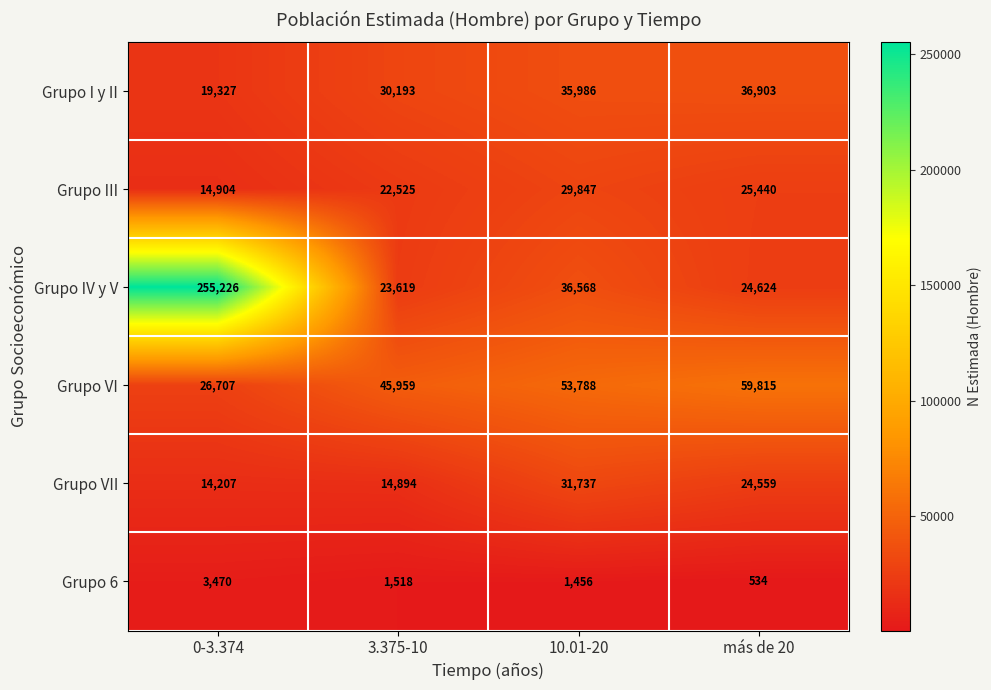

Is it true that Grupo VII equals 9759 at 0-3.374?

False